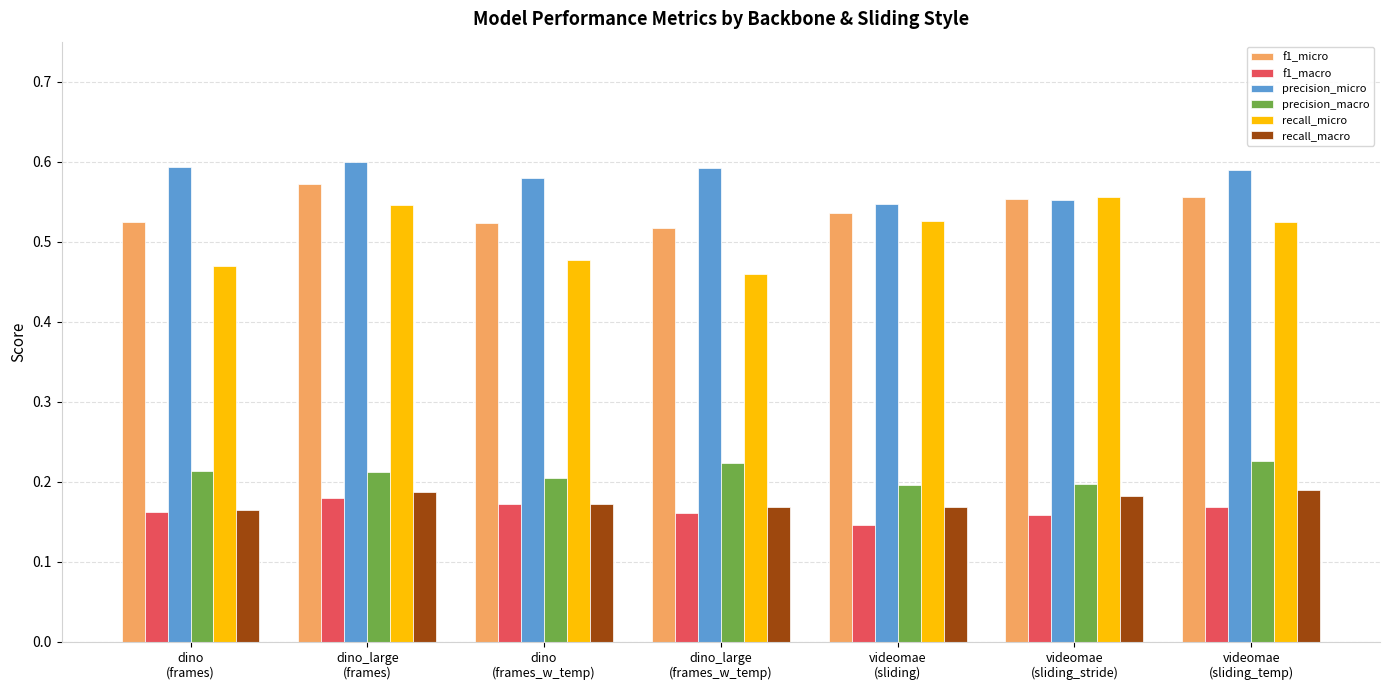

What is the sum of all recall_micro values?

3.6